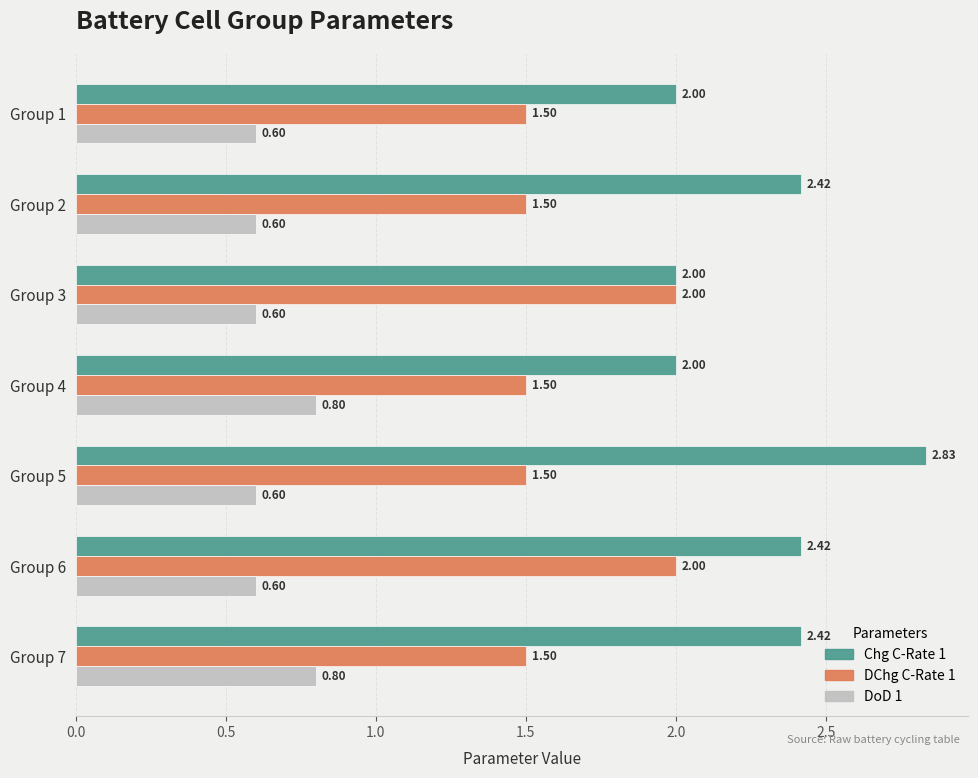

Which series has the largest total across all categories?

Chg C-Rate 1